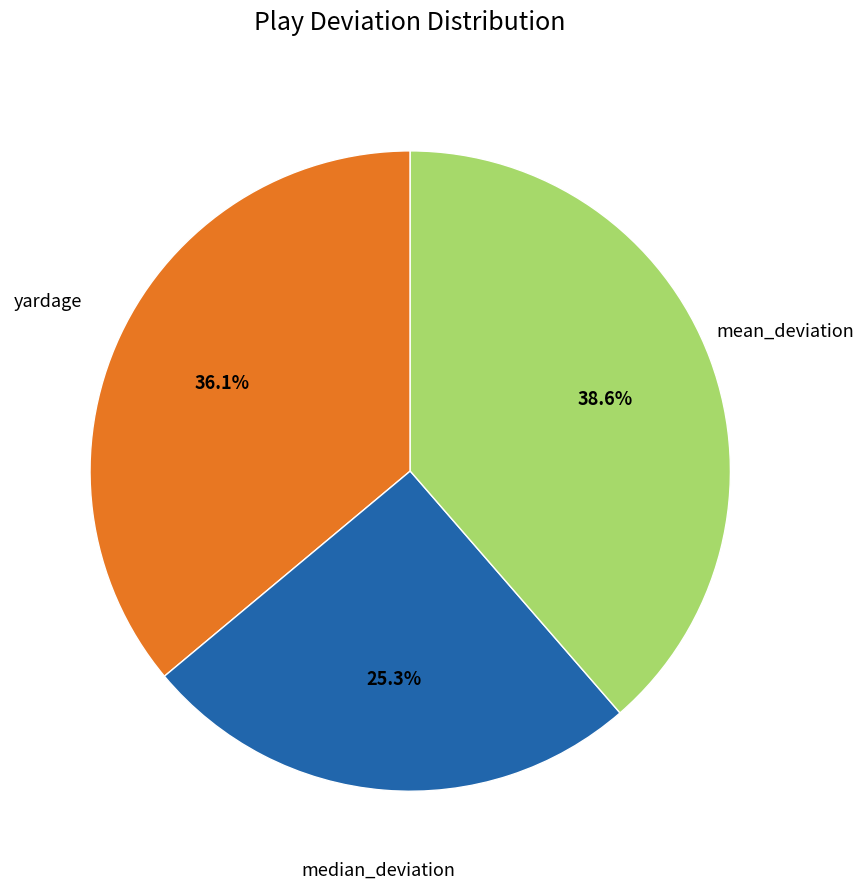

To the nearest percent, what is the difference between the largest and smallest slice percentages?

13%